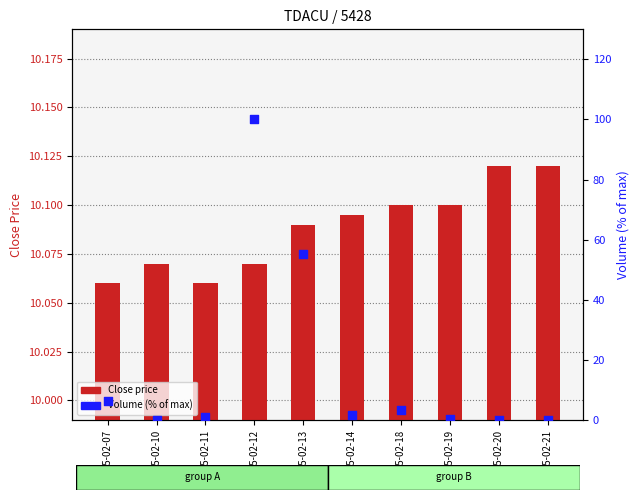

What is the total value across all series at 2025-02-19?

10.4